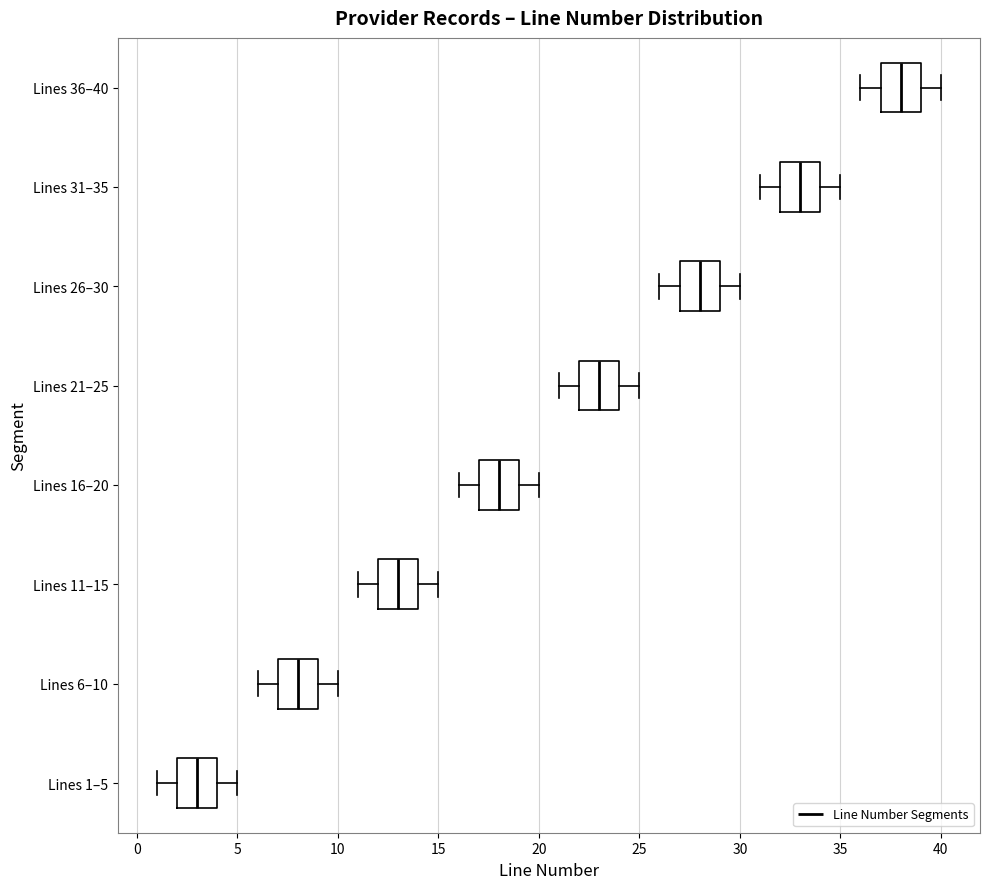

Which box has the furthest to the right median line?

Lines 36–40